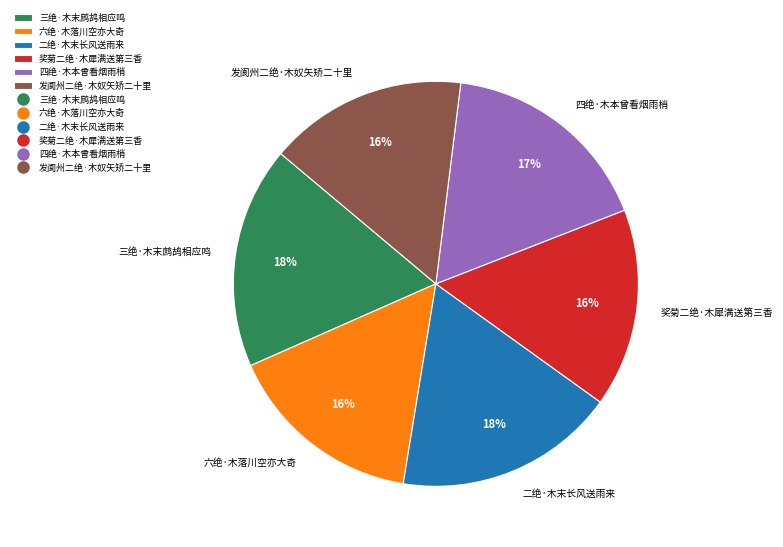

How many slices are in this pie chart?

6